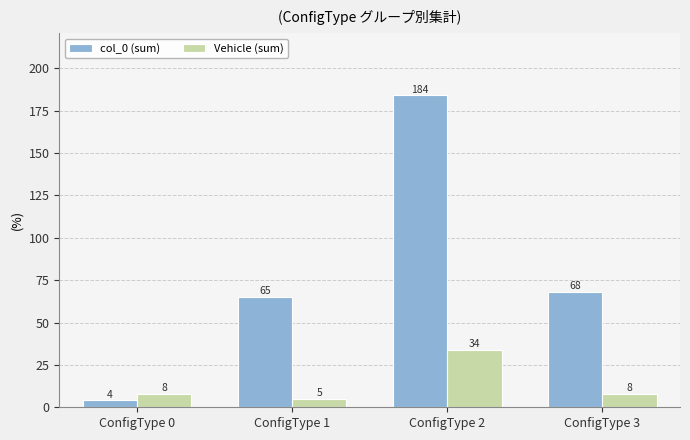

What are all the series names shown in the legend?

col_0 (sum), Vehicle (sum)